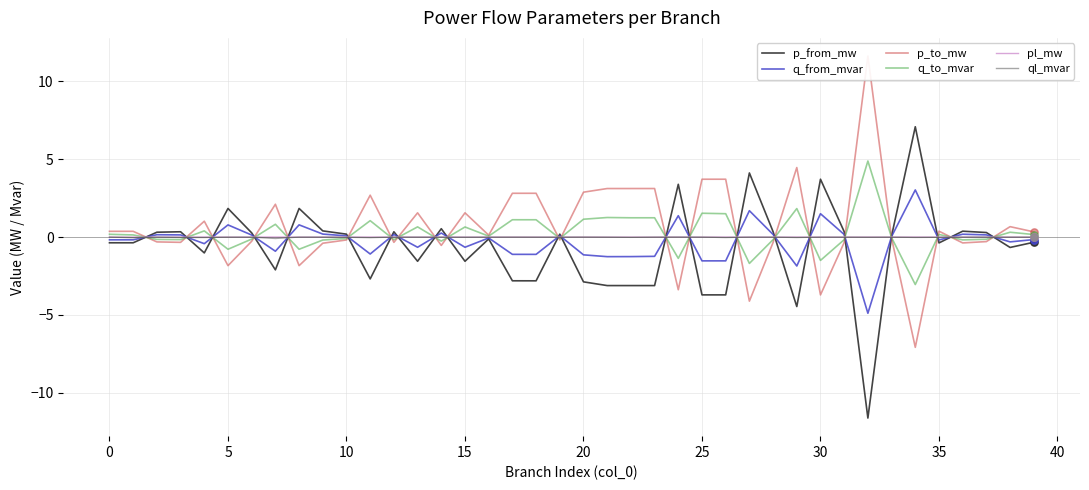

At which category is the sum across all series the highest?

24